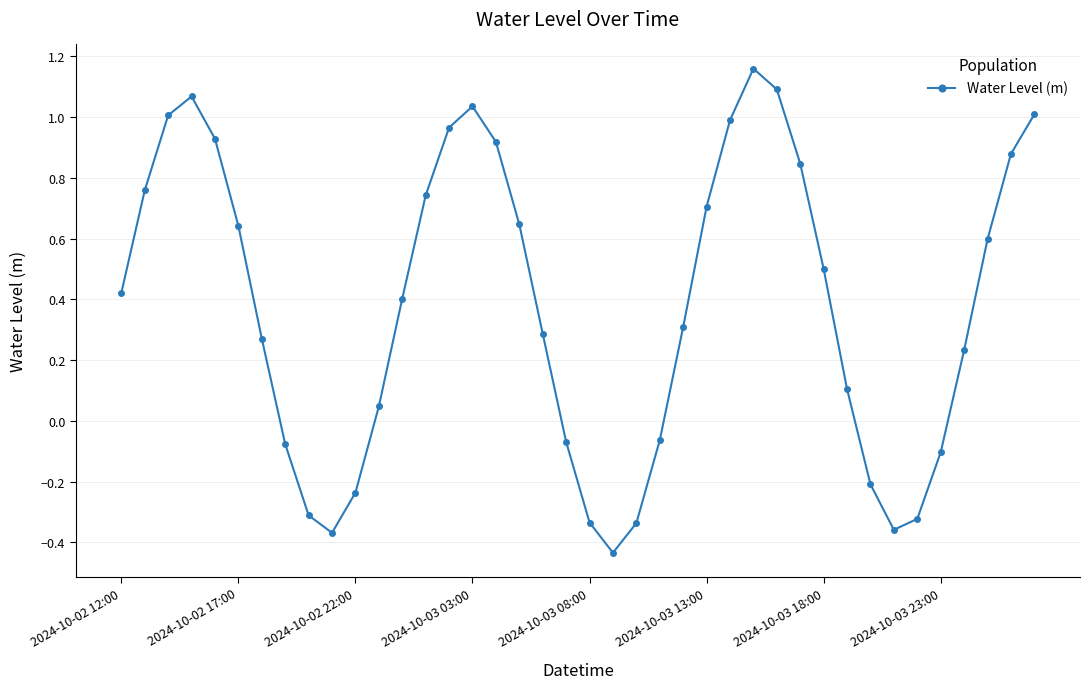

How many interior local peaks (higher than both neighbors) does the data have?

3